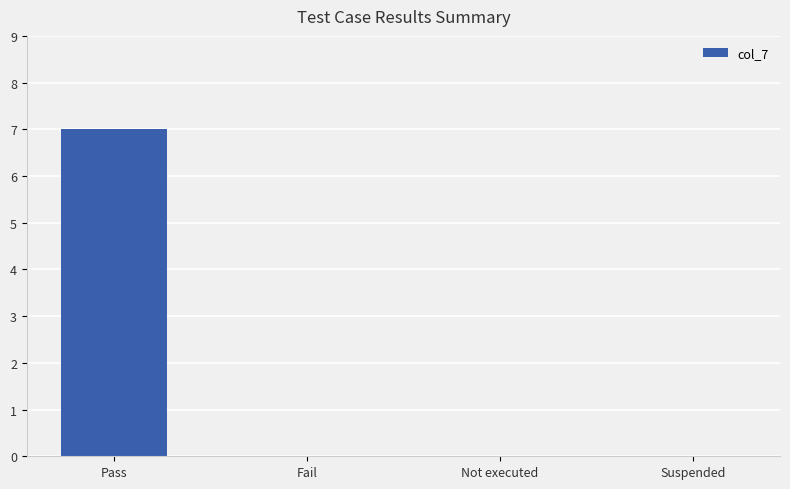

Is it true that the value at Suspended is 0?

True